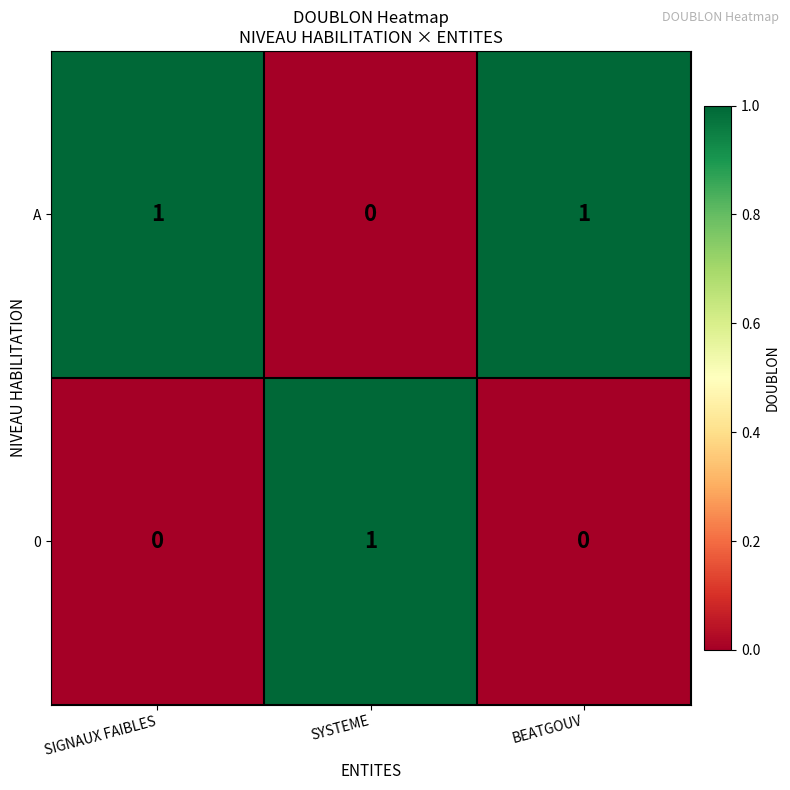

Reading right to left, what are all the values shown in this chart?

A: BEATGOUV=1	SYSTEME=0	SIGNAUX FAIBLES=1
0: BEATGOUV=0	SYSTEME=1	SIGNAUX FAIBLES=0